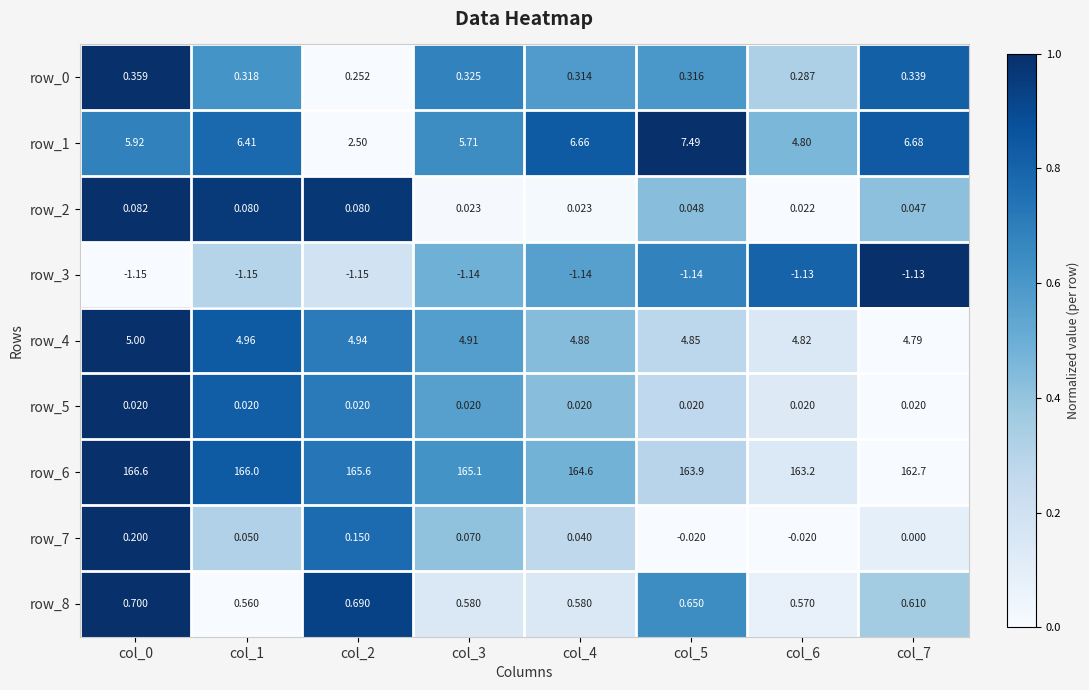

Between col_2 and col_5, which series saw the biggest shift?

row_1